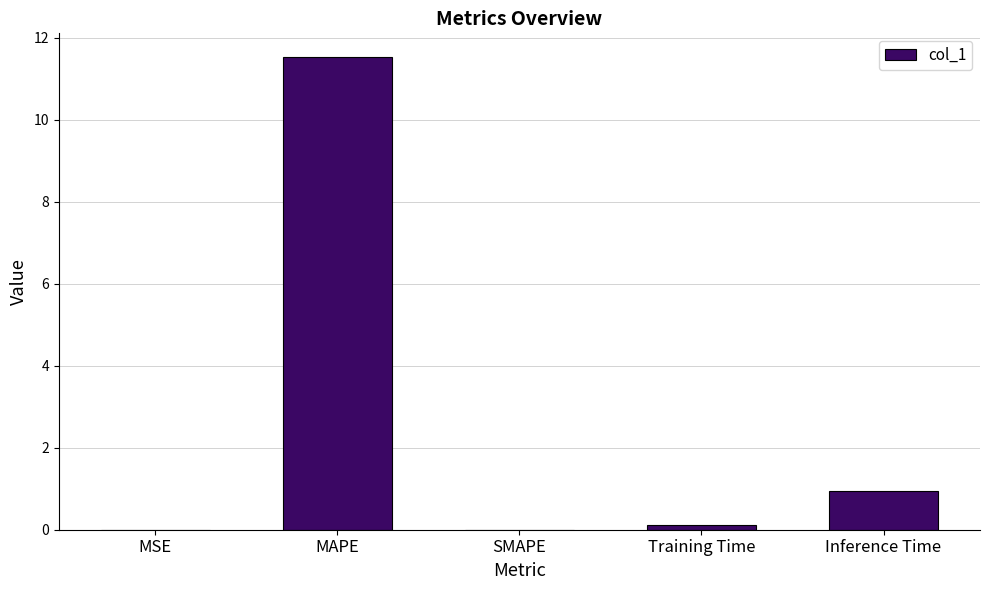

Is it true that the value at SMAPE is -3.5?

False